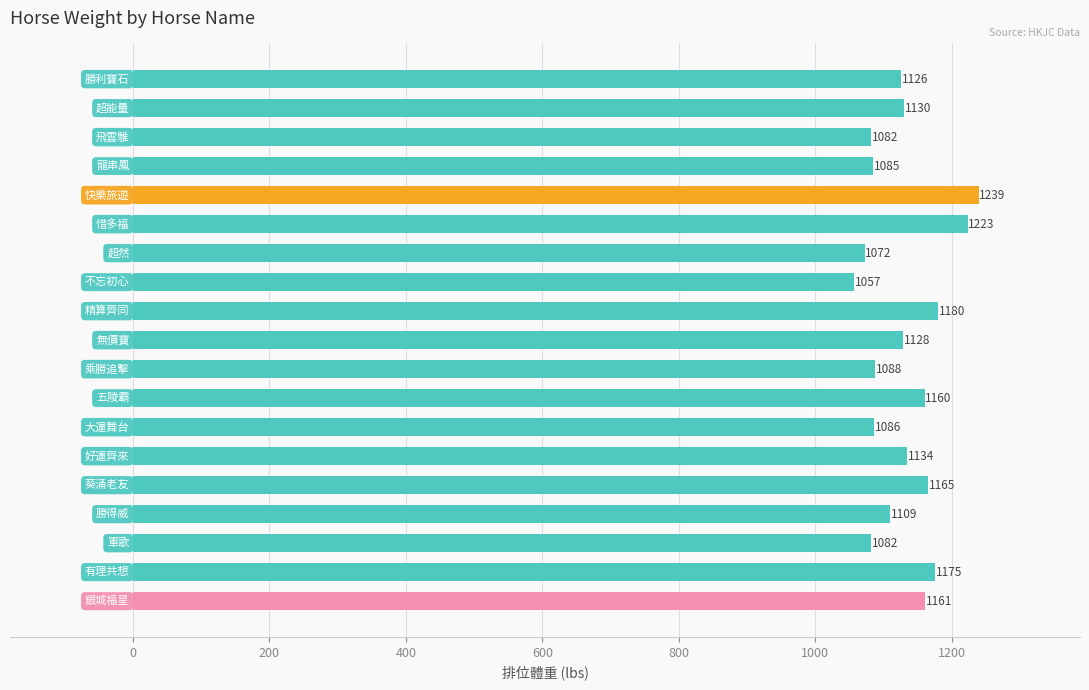

Count the number of data series in this chart.

1